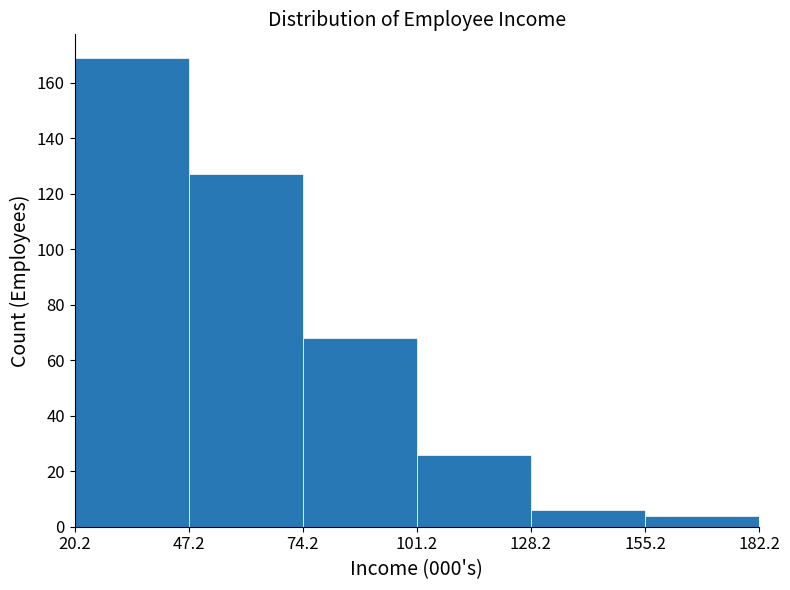

Reading left to right, transcribe this chart: for each bar, give the range it covers on the x-axis and its height. The values are not printed on the chart, so give them approximately, as read against the axis.

20.2 to 47.2: 170
47.2 to 74.2: 128
74.2 to 101.2: 68
101.2 to 128.2: 26
128.2 to 155.2: 6
155.2 to 182.2: 4